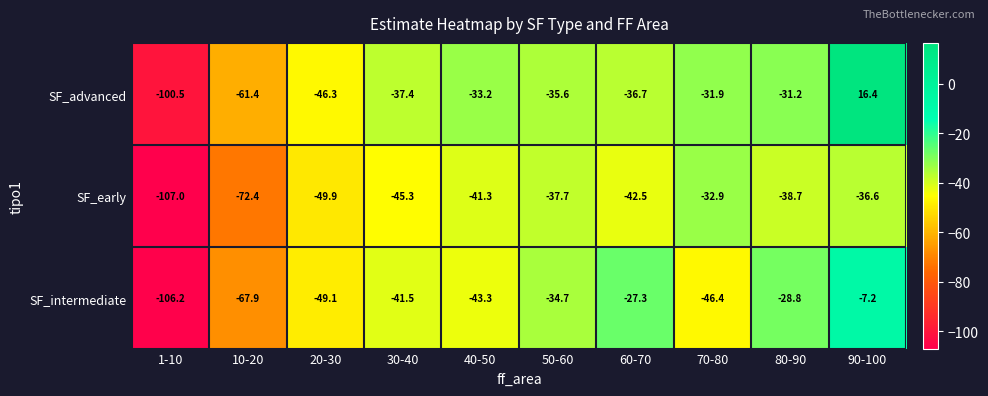

Which series has the largest total across all categories?

SF_advanced